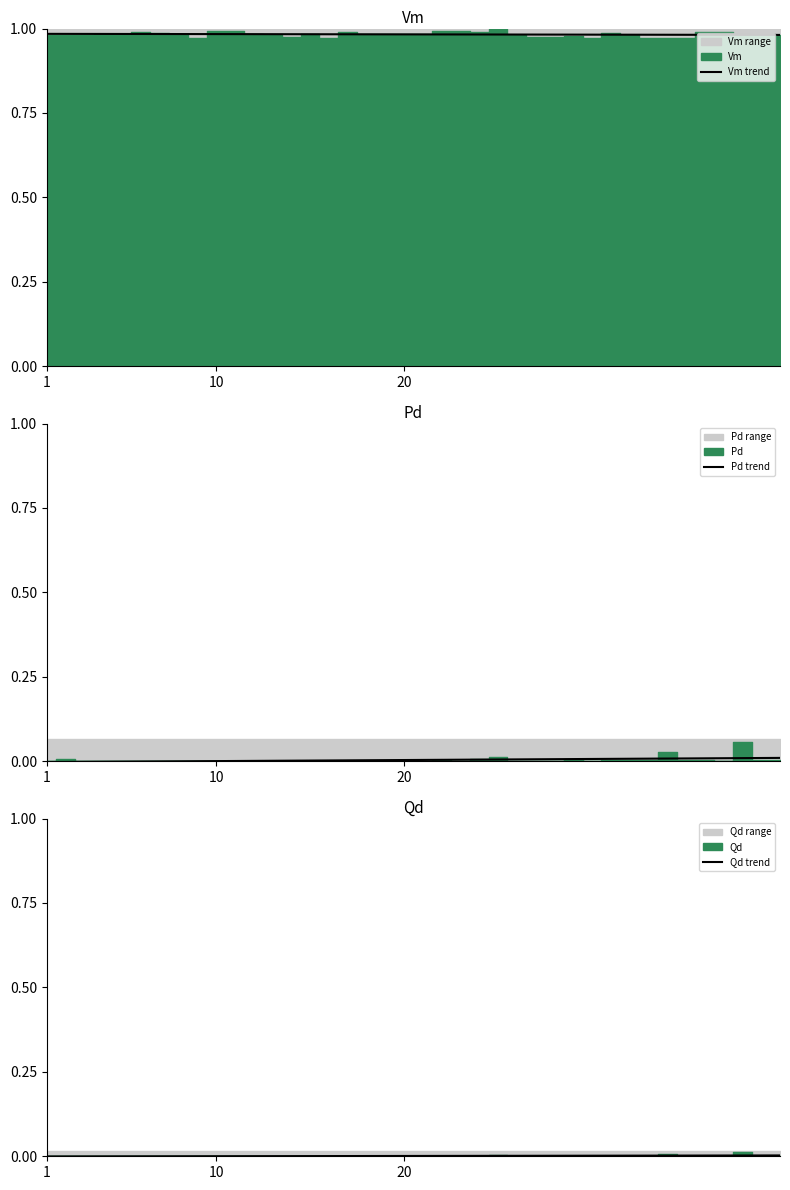

What is the label of the 40th point from the right?

1